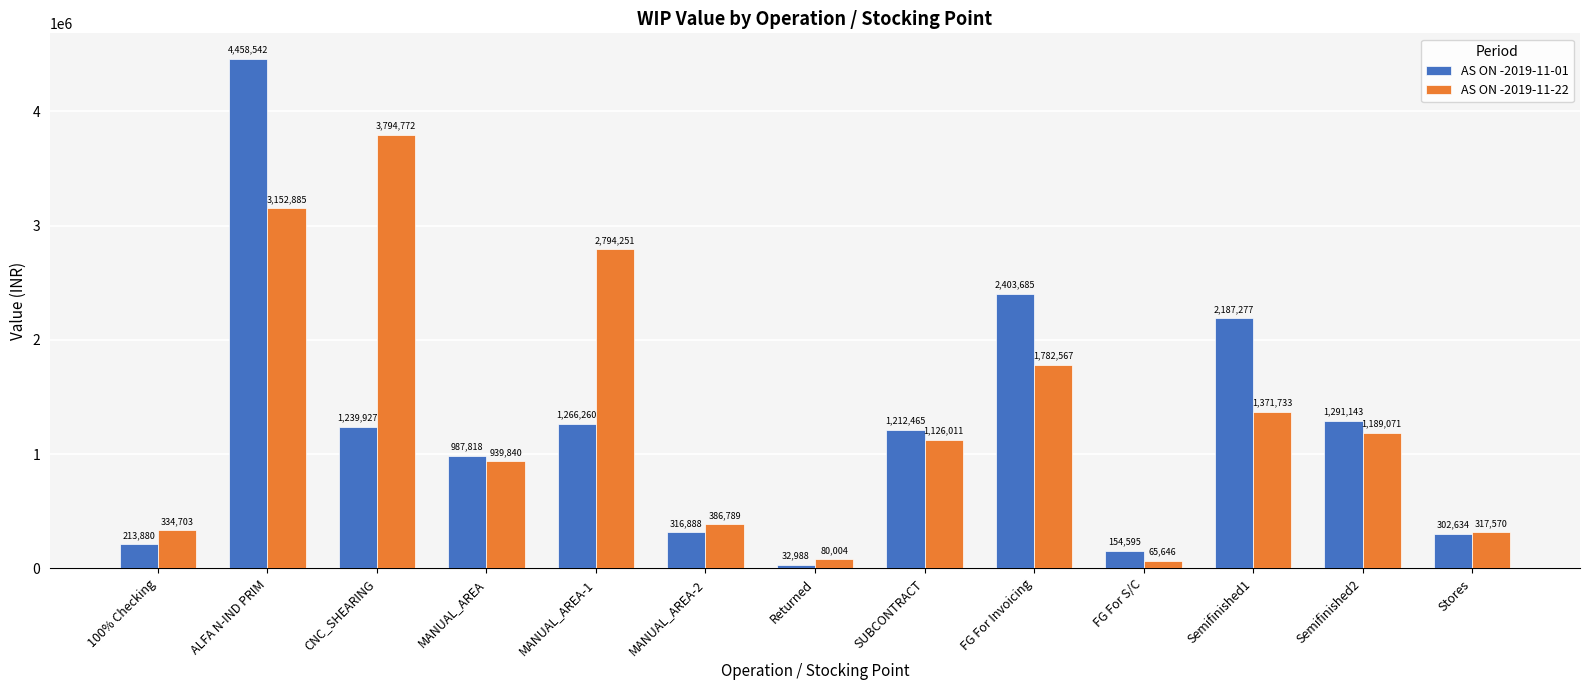

Are the bars horizontal?

No